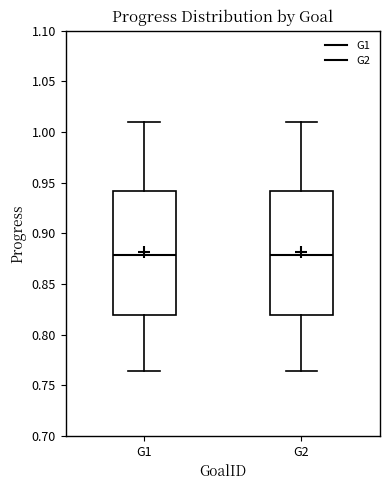

Reading left to right, transcribe this box plot: for each box, give where its median line is, the range the box spans, and where its two whiskers end, as read against the y-axis. The values are not printed on the chart, so give them approximately, as read against the axis.

G1: median 0.880, box 0.820 to 0.940, whiskers 0.765 to 1.010
G2: median 0.880, box 0.820 to 0.940, whiskers 0.765 to 1.010